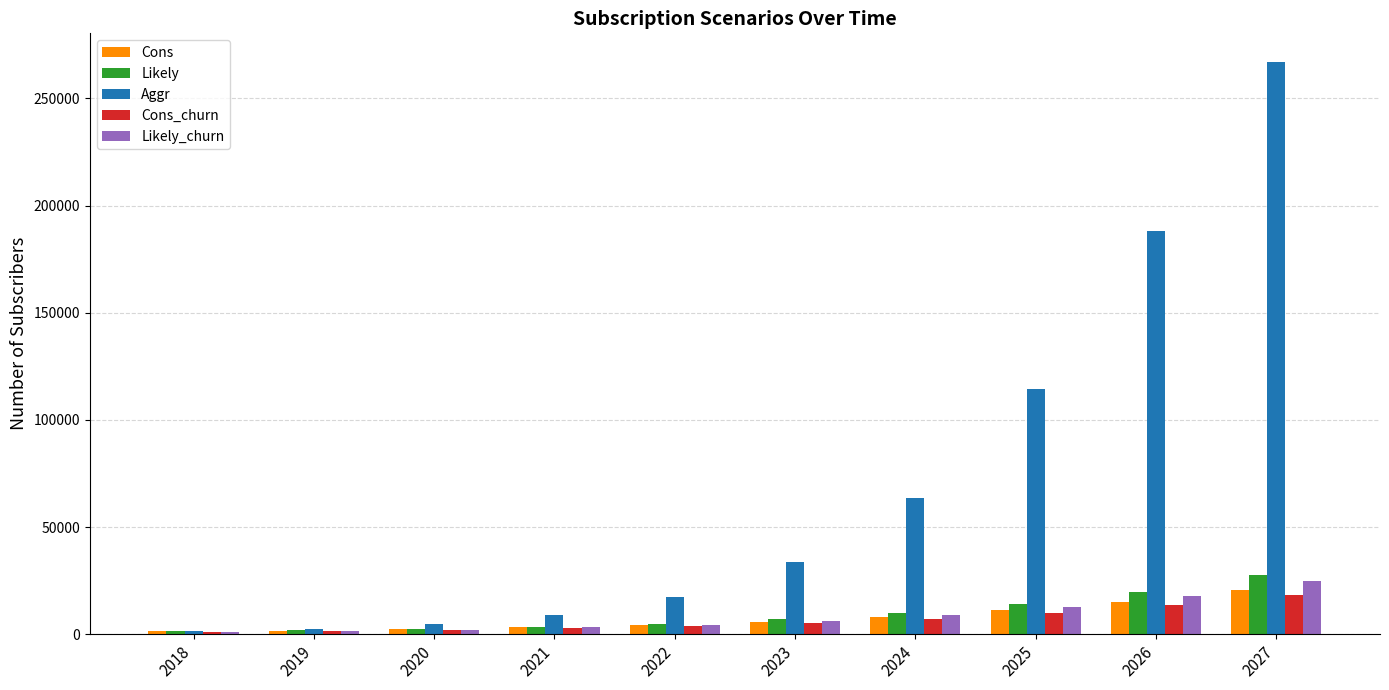

What is the highest value of the Cons series?

20616